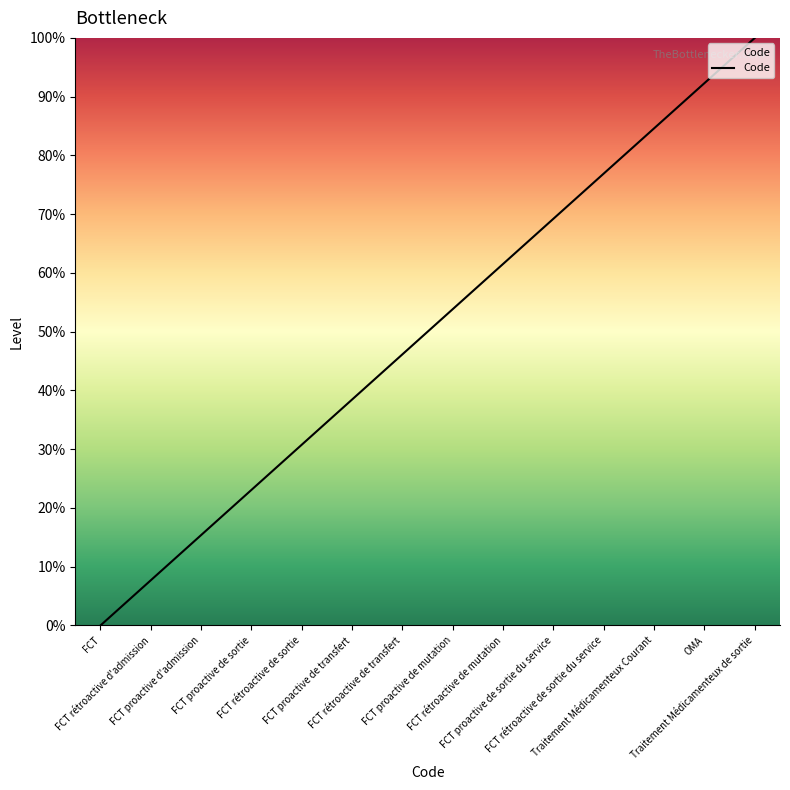

Between FCT rétroactive de mutation and FCT proactive de sortie, which is larger?

FCT rétroactive de mutation